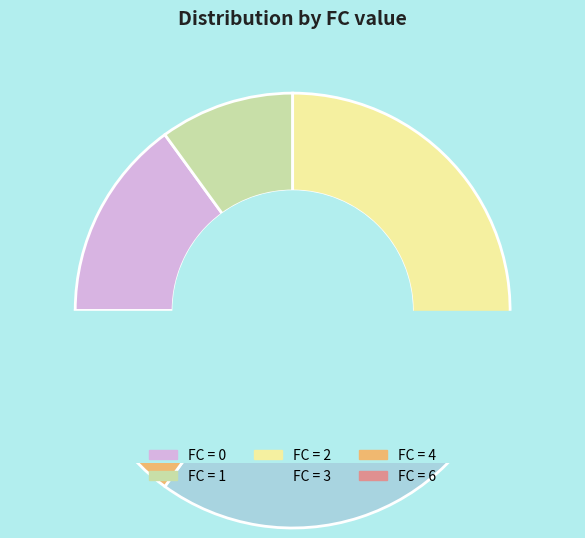

To the nearest percent, what is the average slice percentage?

20%